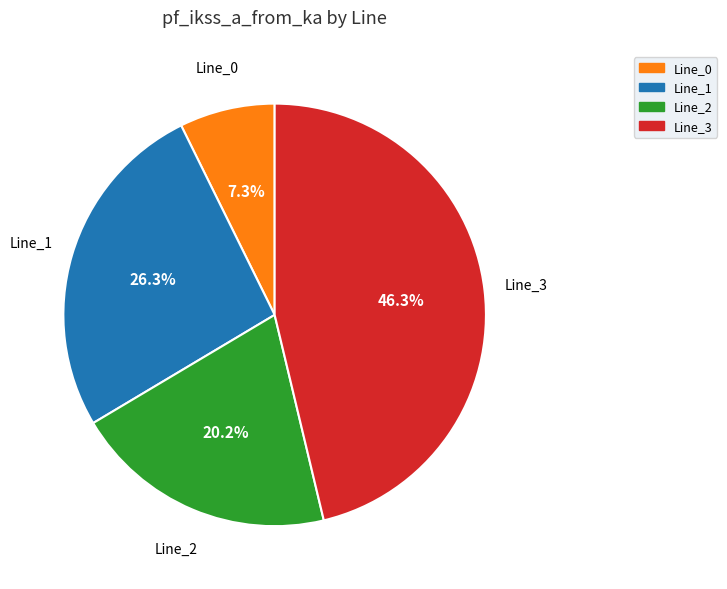

Is it true that Line_1 is 26% of the pie?

True